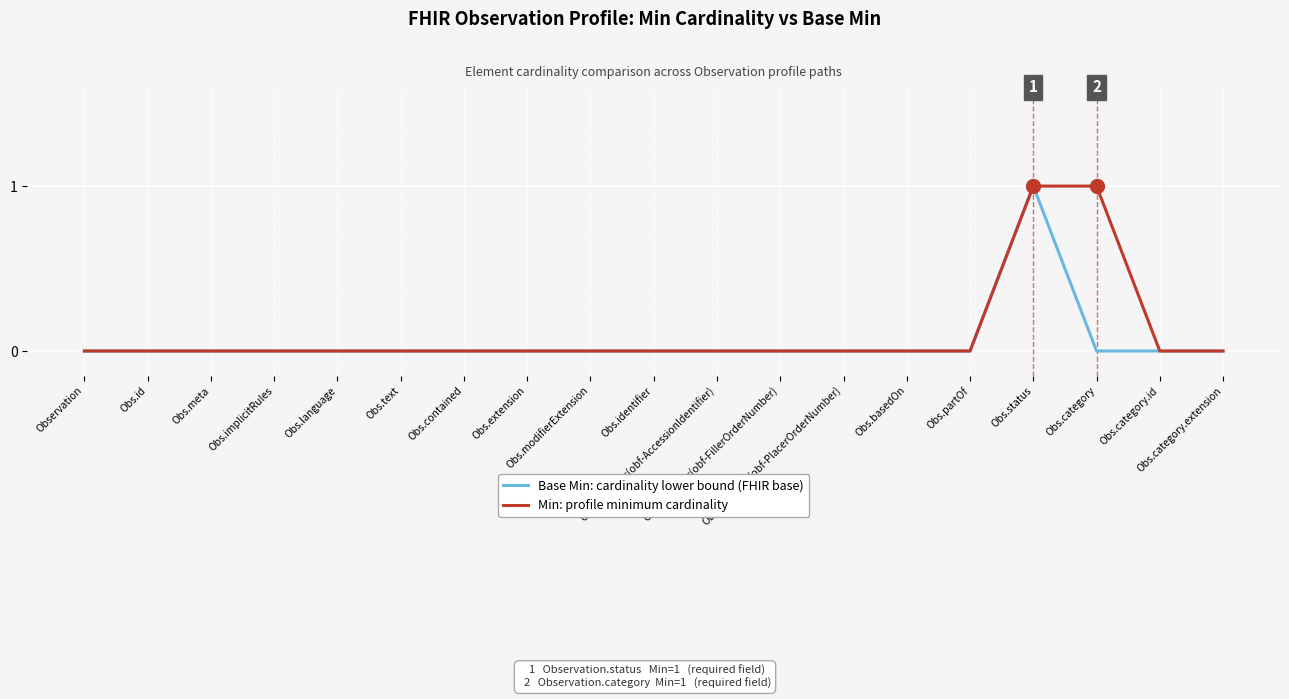

Does the chart display data point markers on the line(s)?

No